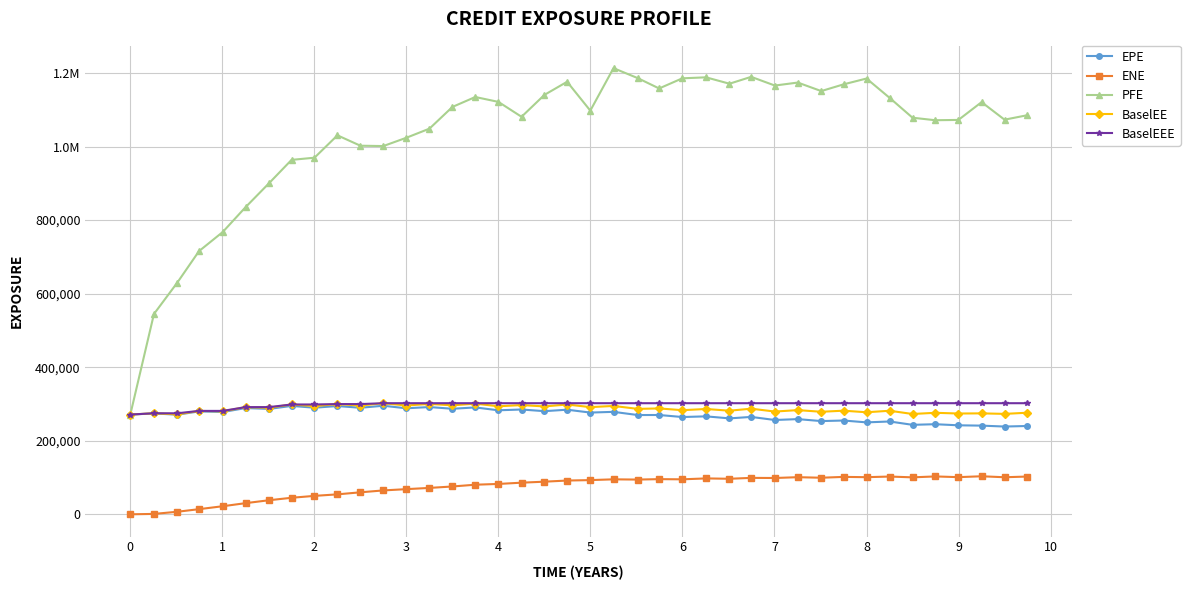

Reading left to right, transcribe all the data shown in this chart.

EPE: 271243.0	274227.0	270874.0	279727.0	278055.0	288925.0	286546.0	294711.0	289835.0	294366.0	289654.0	295170.0	288240.0	291620.0	286960.0	290576.0	282796.0	284945.0	280420.0	284395.0	276605.0	278570.0	269888.0	270006.0	264493.0	266305.0	260804.0	264781.0	256418.0	258818.0	253465.0	254997.0	249932.0	252371.0	243253.0	244956.0	241977.0	241097.0	238613.0	240114.0
ENE: 0.0	1047.2	6909.6	13956.9	21917.5	30331.4	38270.1	44913.7	50083.9	54233.2	59779.2	64907.5	68367.6	71745.3	75623.6	80432.7	82560.2	85963.7	88683.9	91779.9	92974.2	95075.8	94424.2	95598.5	95096.5	97584.4	96601.4	99034.7	98711.1	100891.0	99417.0	101716.0	100910.0	102652.0	100474.0	102954.0	101006.0	103417.0	100743.0	102649.0
PFE: 271243.0	544663.0	630077.0	715576.0	767498.0	835350.0	900418.0	963698.0	969620.0	1030460.0	1002220.0	1001270.0	1023760.0	1048610.0	1107610.0	1134660.0	1121370.0	1080850.0	1140420.0	1176060.0	1097560.0	1213140.0	1186050.0	1157880.0	1185480.0	1188150.0	1170790.0	1189460.0	1165830.0	1173940.0	1150770.0	1169120.0	1184900.0	1132290.0	1078360.0	1071520.0	1072330.0	1120710.0	1073010.0	1085100.0
BaselEE: 271243.0	274686.0	271777.0	281122.0	279970.0	291475.0	289718.0	298609.0	294308.0	299686.0	295659.0	302076.0	295754.0	300133.0	296233.0	300875.0	293716.0	297005.0	293330.0	298536.0	291406.0	294648.0	286659.0	287847.0	283102.0	286336.0	281687.0	287176.0	279373.0	283307.0	278774.0	281743.0	277440.0	281557.0	272739.0	276004.0	274023.0	274456.0	273040.0	276168.0
BaselEEE: 271243.0	274686.0	274686.0	281122.0	281122.0	291475.0	291475.0	298609.0	298609.0	299686.0	299686.0	302076.0	302076.0	302076.0	302076.0	302076.0	302076.0	302076.0	302076.0	302076.0	302076.0	302076.0	302076.0	302076.0	302076.0	302076.0	302076.0	302076.0	302076.0	302076.0	302076.0	302076.0	302076.0	302076.0	302076.0	302076.0	302076.0	302076.0	302076.0	302076.0